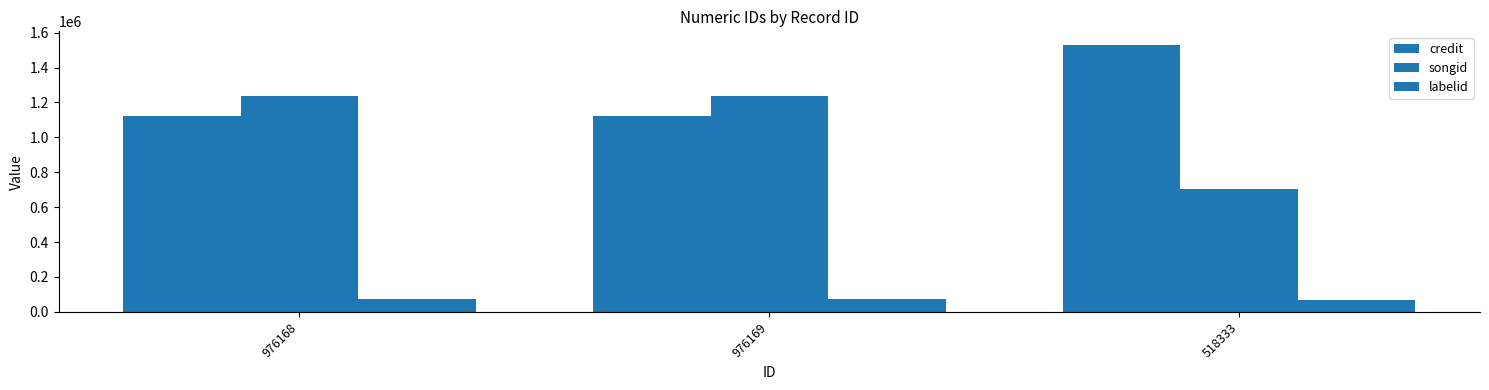

How many categories are shown in the chart?

3